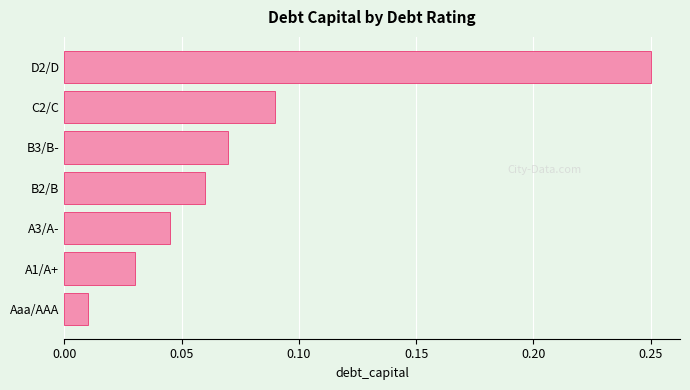

At which category does the chart reach its minimum across all series?

Aaa/AAA